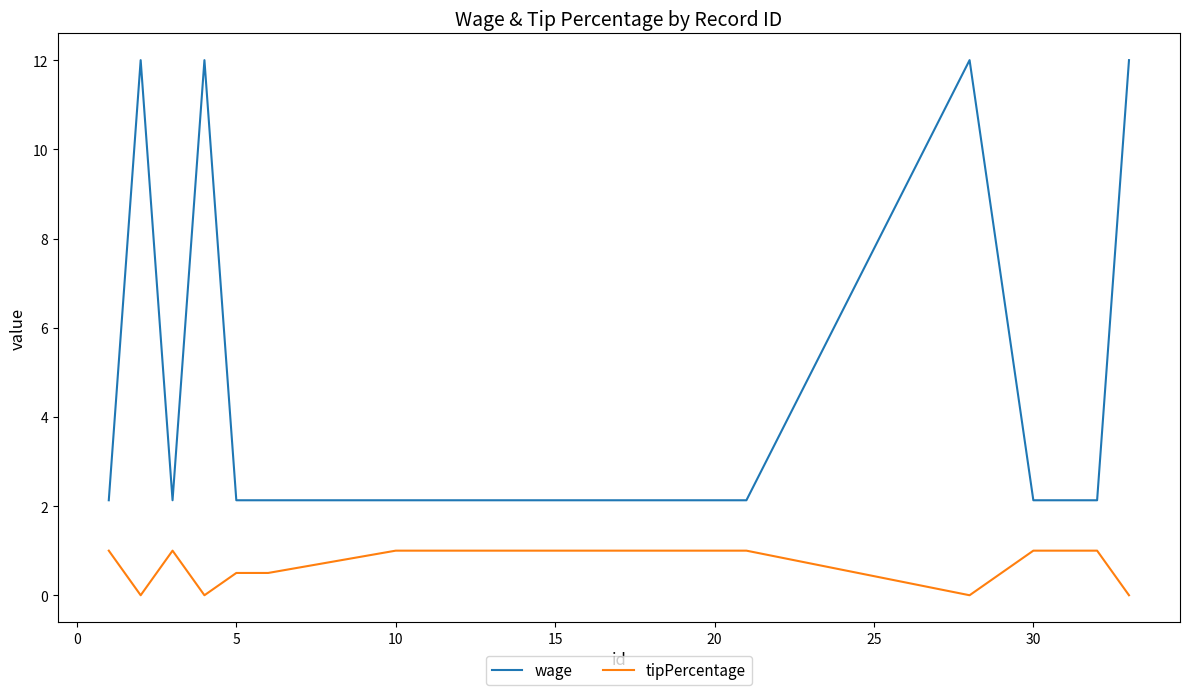

What is the maximum value for wage?

12.0